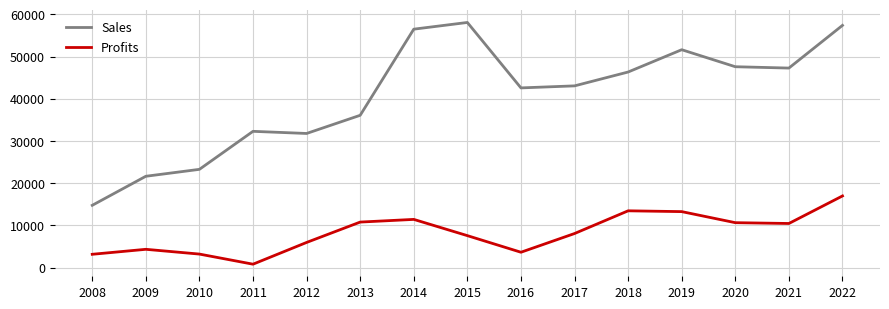

The value of Profits at 2014 is 11415.5. True or false?

True